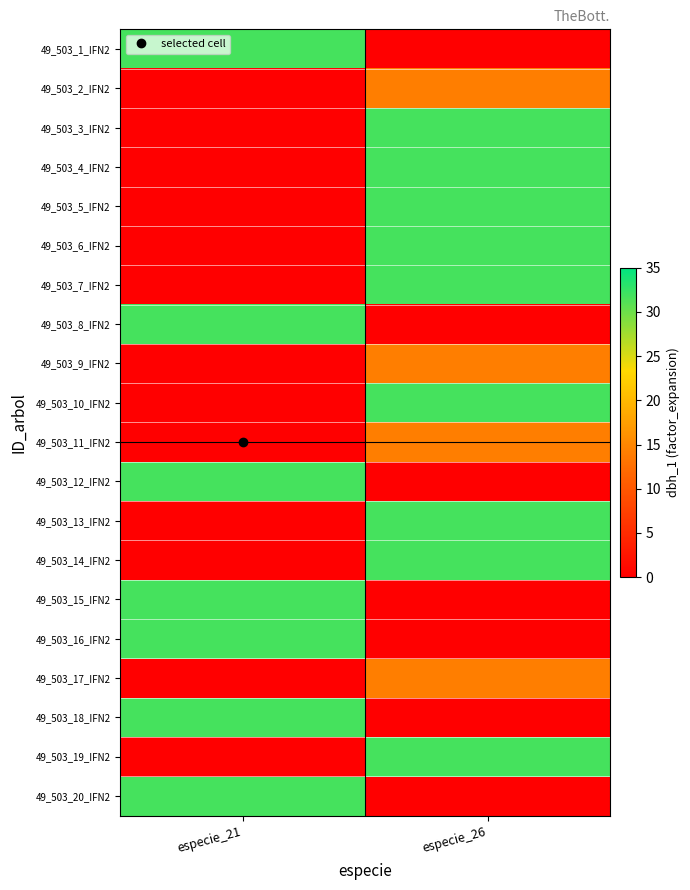

At which label does 49_503_18_IFN2 reach its minimum?

especie_21